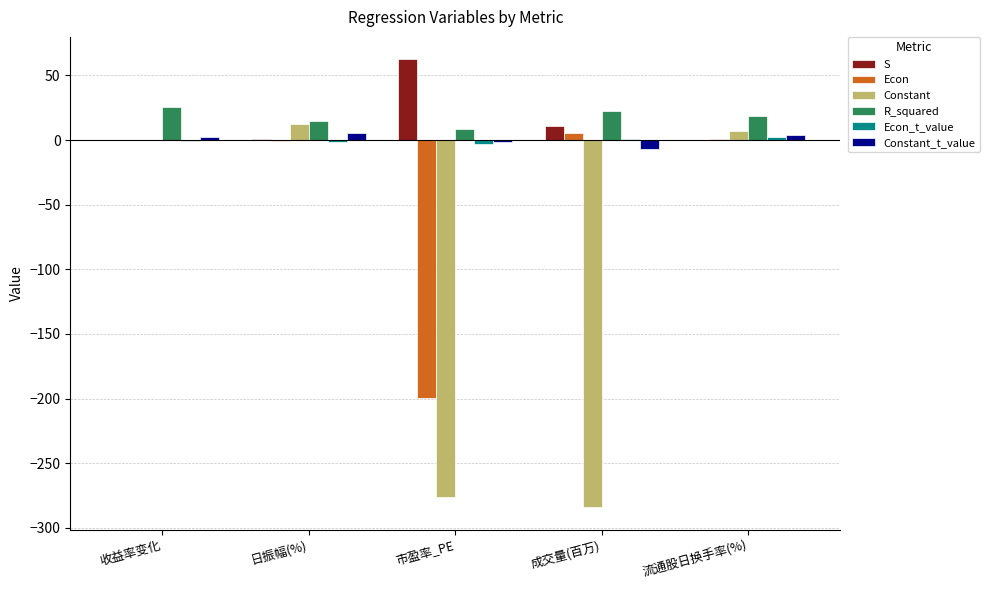

Which category has the highest value across all series?

市盈率_PE